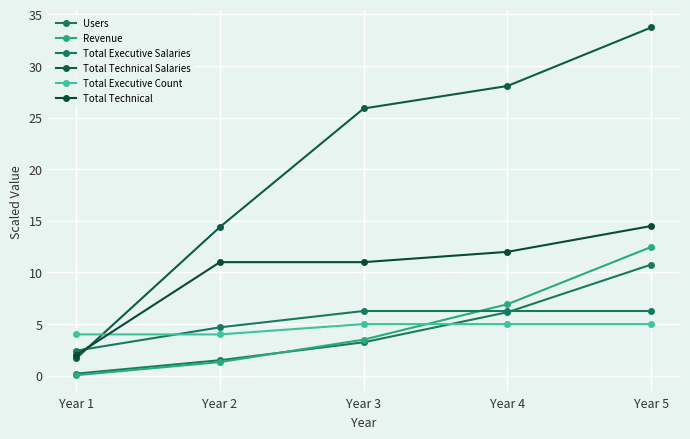

At which label is Total Executive Salaries closest to 4?

Year 2